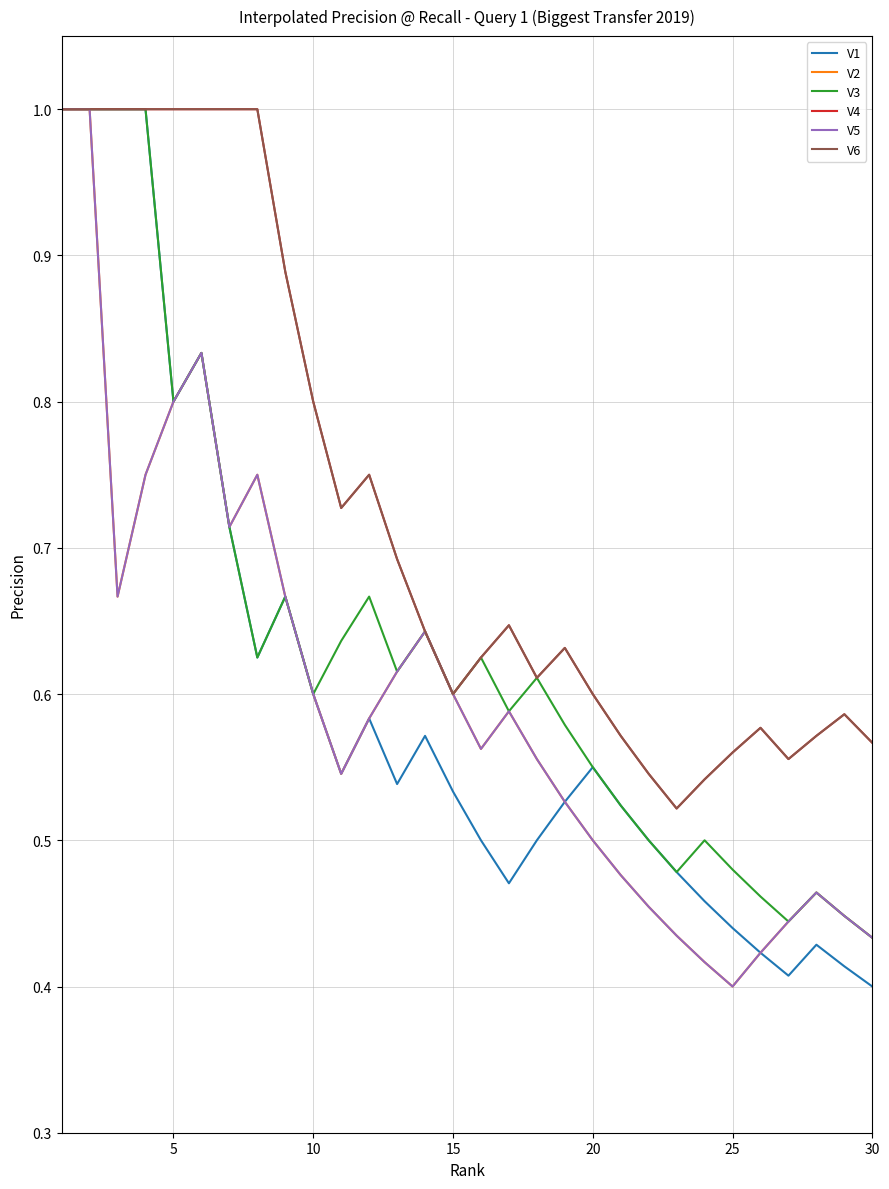

True or false: V2 and V3 intersect in this chart.

False